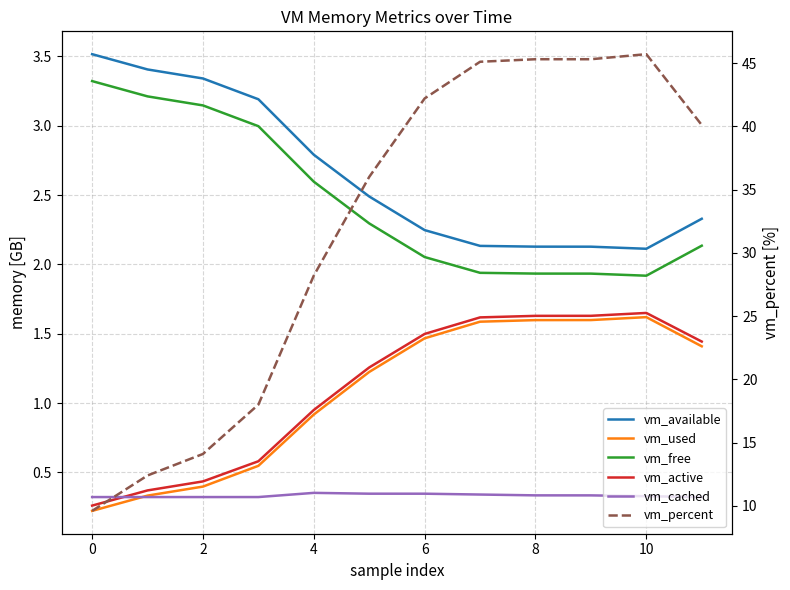

Is this an area chart (filled region under the line)?

No